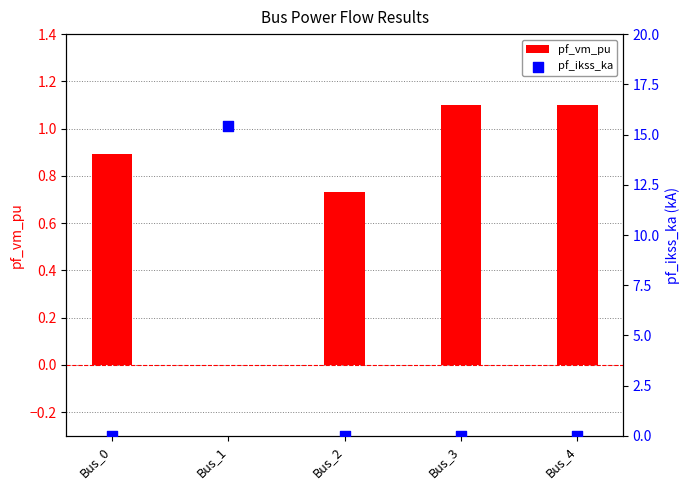

Which series contains the highest Y value?

pf_ikss_ka